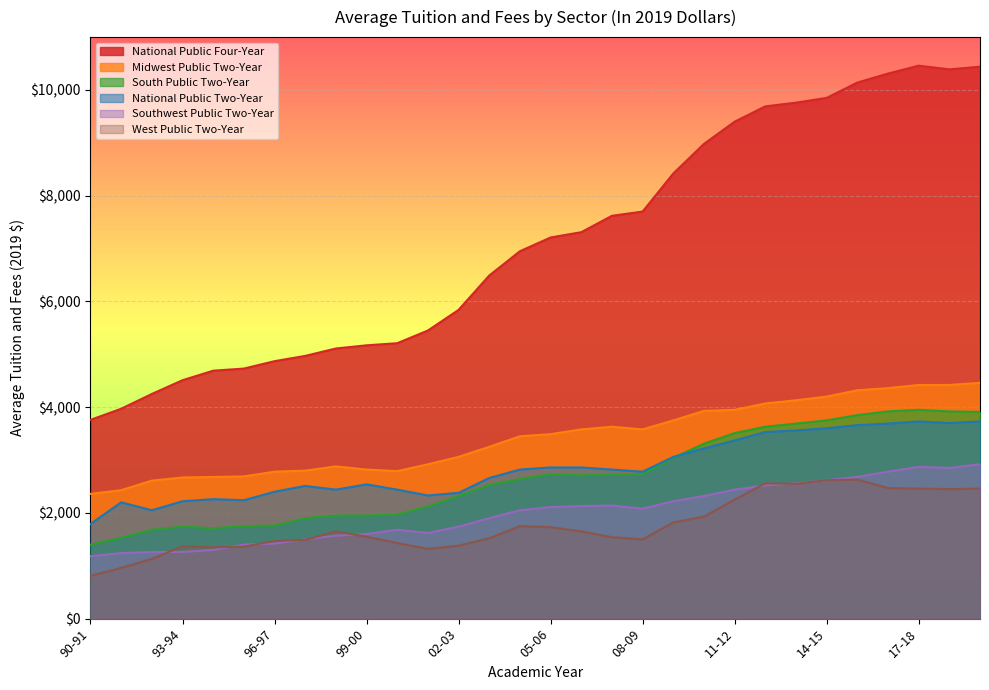

What is the smallest value displayed?

810